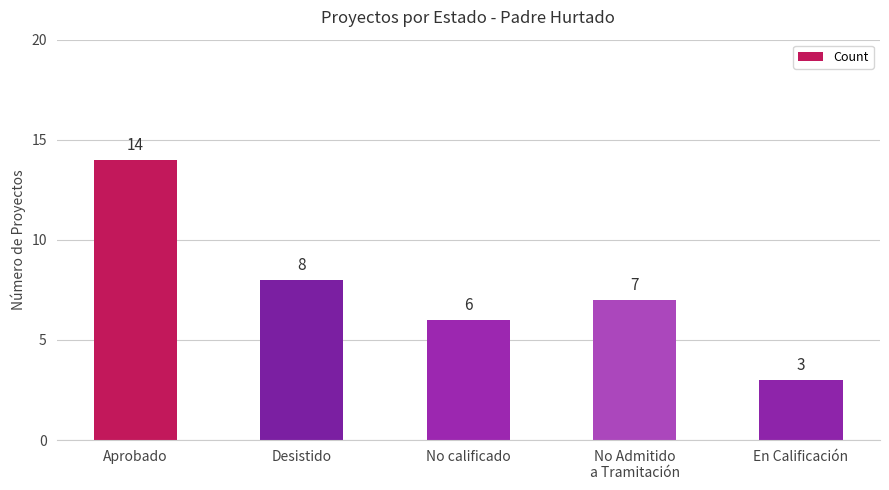

The chart shows a value of 3 at En Calificación. True or false?

True